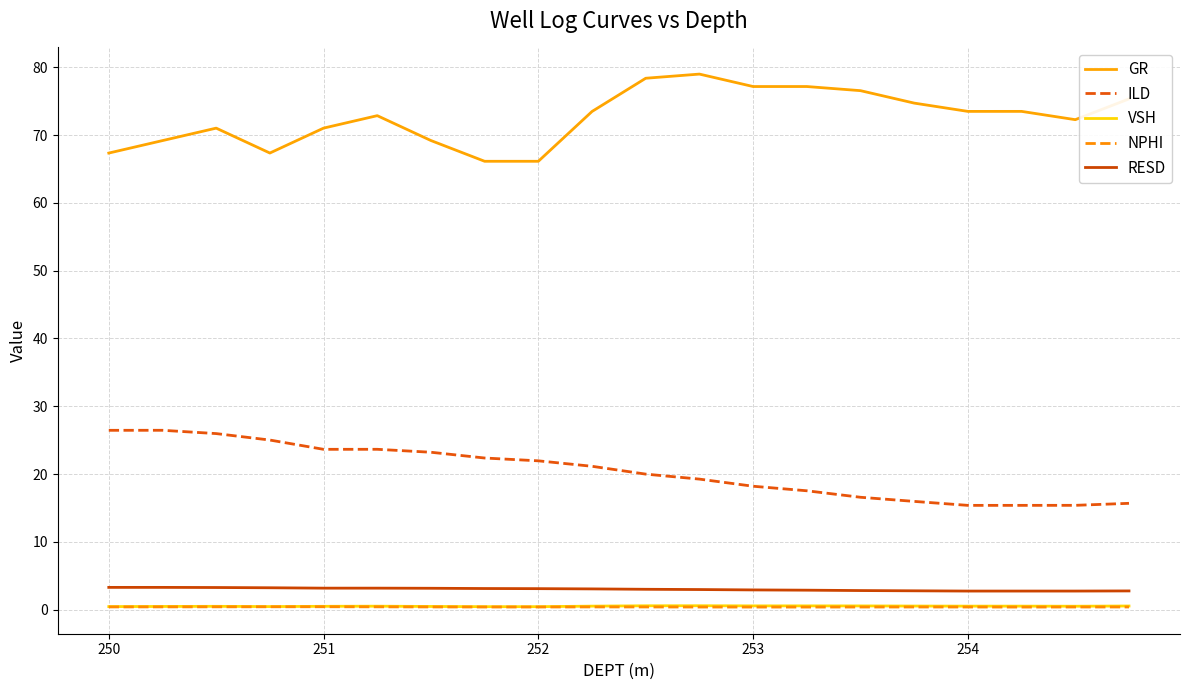

What is the highest value of the RESD series?

3.3